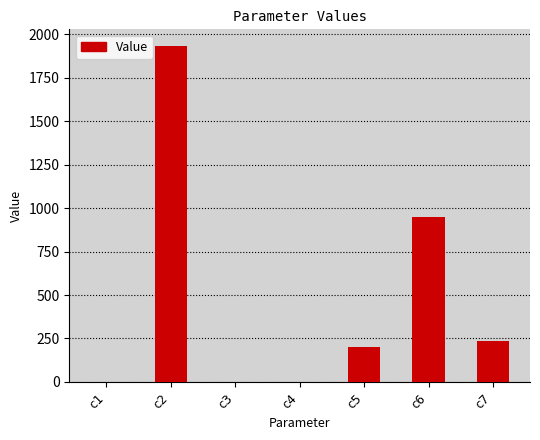

What is the sum of the values at c2 and c6?

2883.5